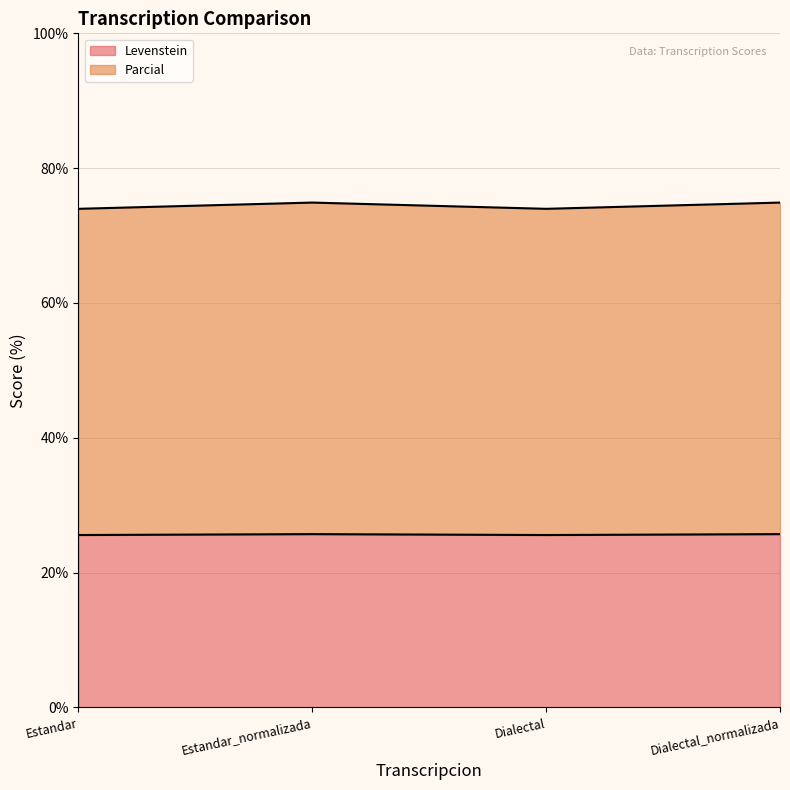

Which label corresponds to the largest value in the chart?

Estandar_normalizada